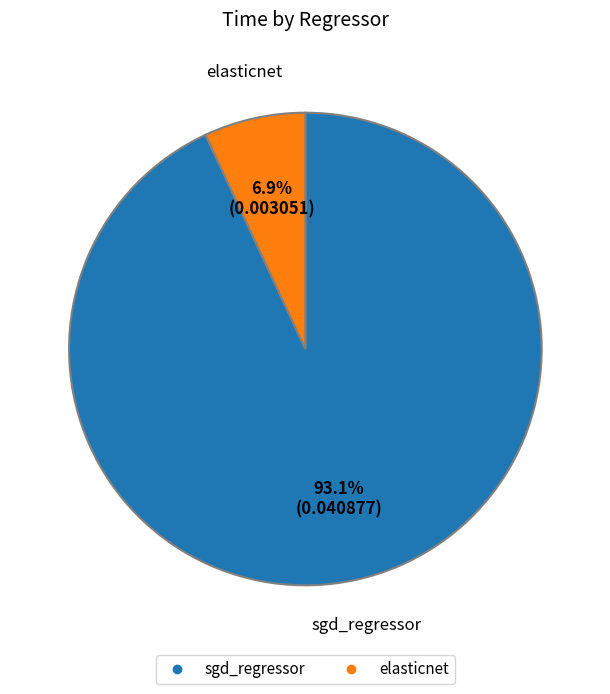

To the nearest percent, what percentage of the pie is sgd_regressor?

93%